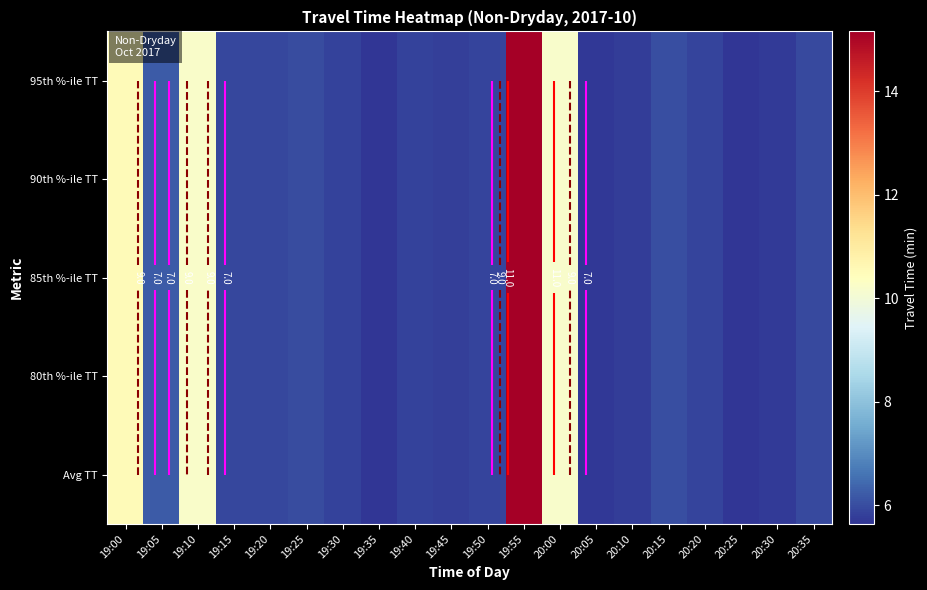

Between 19:35 and 20:05, which series saw the biggest shift?

Avg TT